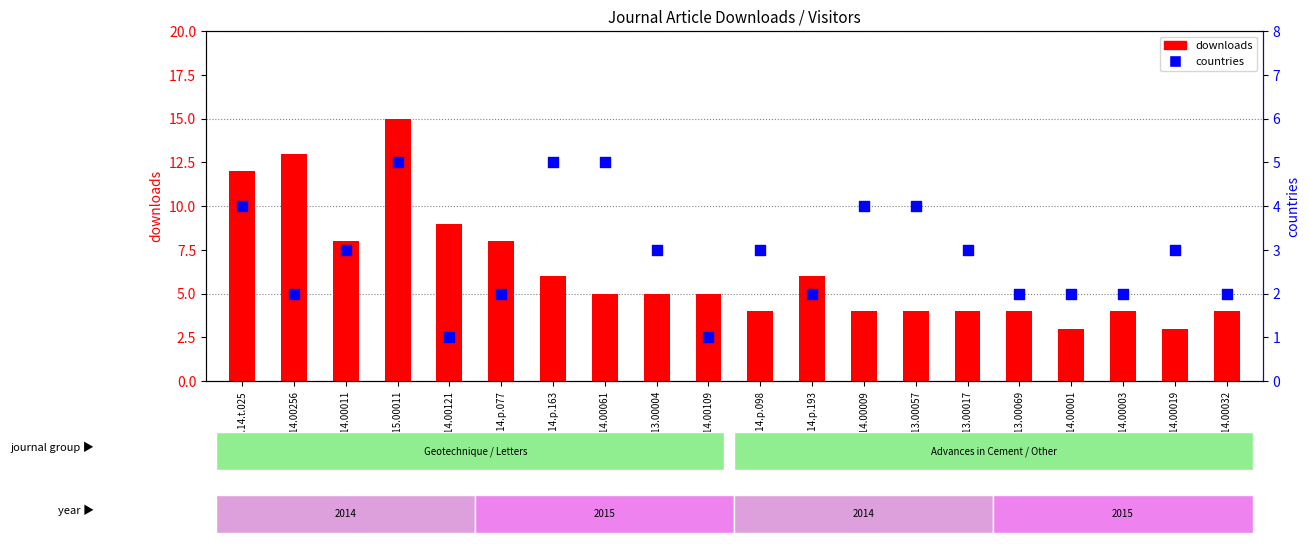

What is the total value across all series at gein.15.00011?

20